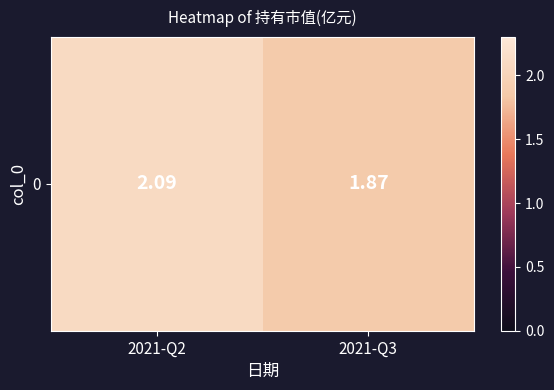

Which label corresponds to the largest value in the chart?

2021-Q2